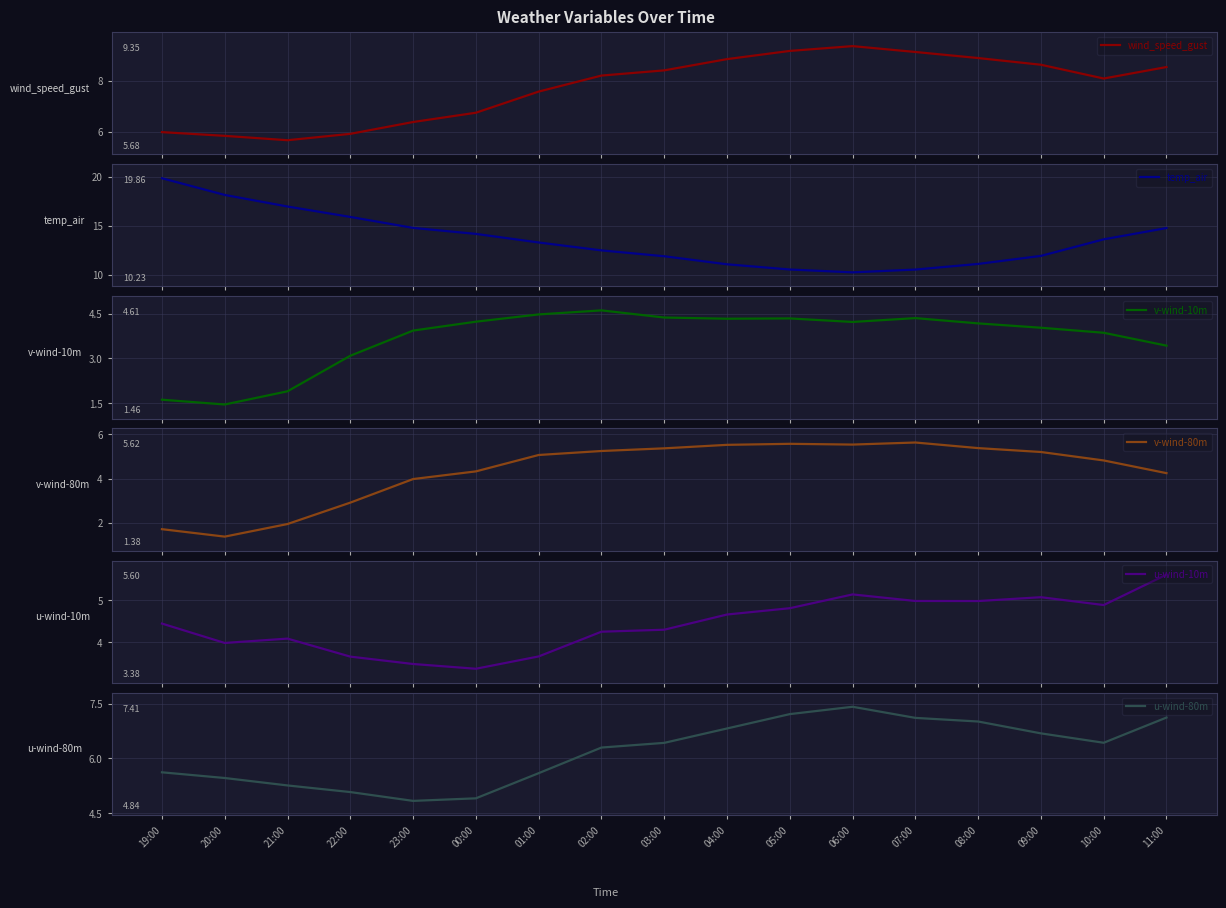

In u-wind-80m, how many points are lower than both neighbors (excluding endpoints)?

2